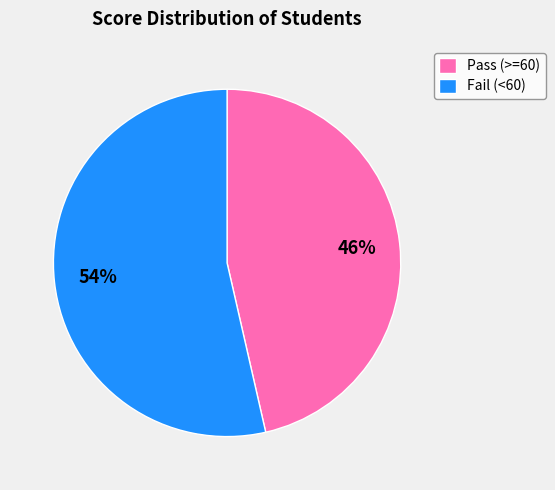

To the nearest percent, what is the average slice percentage?

50%